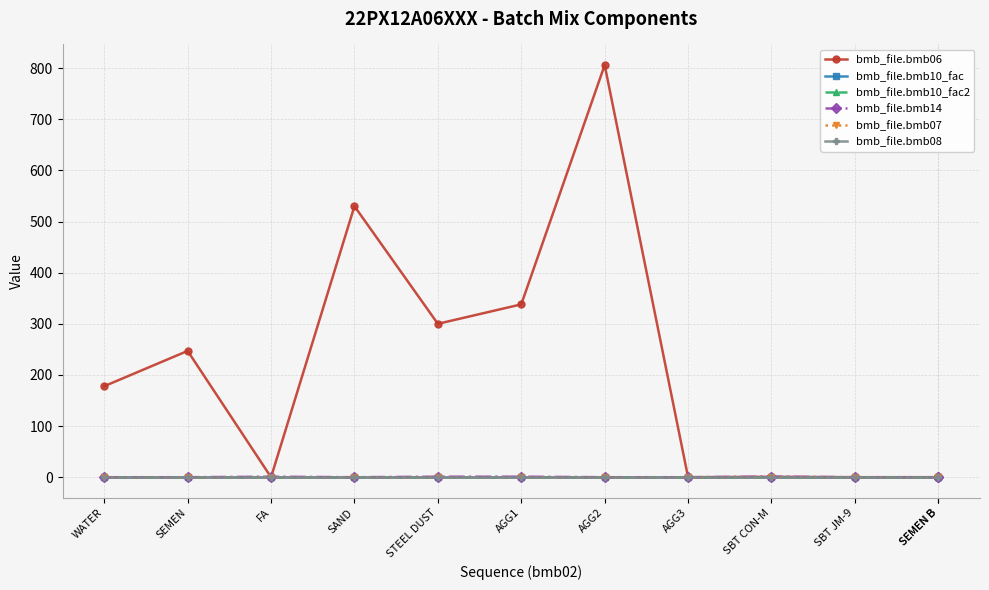

What are all the series names shown in the legend?

bmb_file.bmb06, bmb_file.bmb10_fac, bmb_file.bmb10_fac2, bmb_file.bmb14, bmb_file.bmb07, bmb_file.bmb08